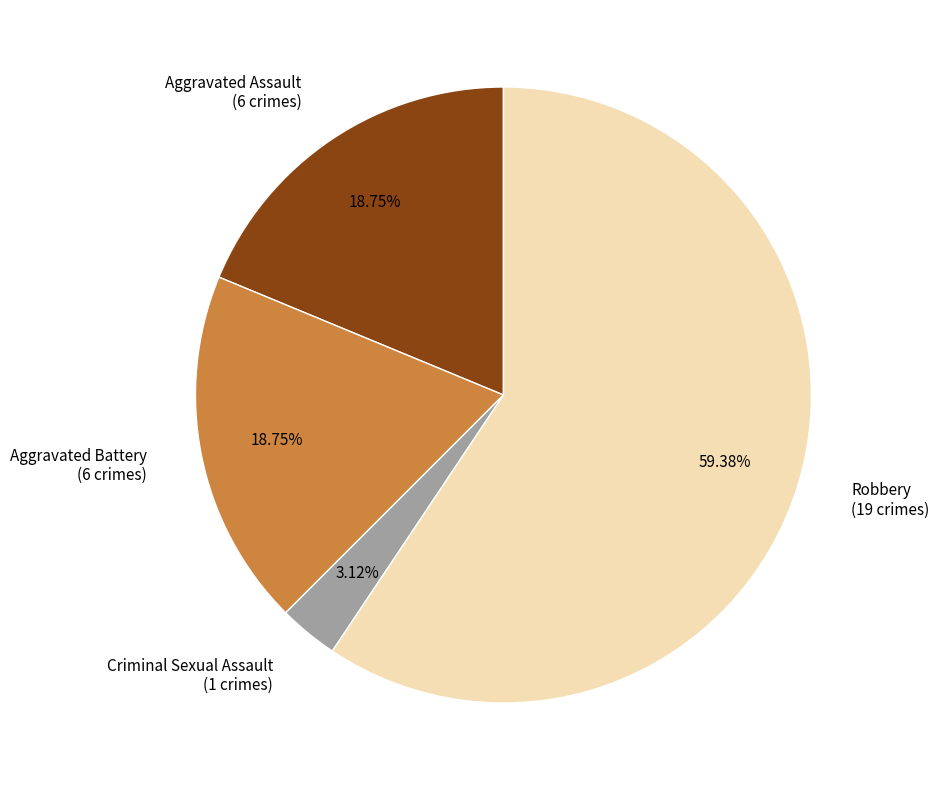

Is there a majority slice in this chart?

Yes